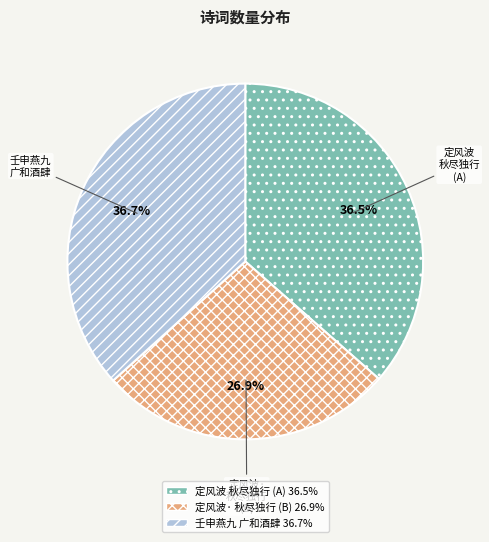

Is there any slice that represents more than half of the pie?

No